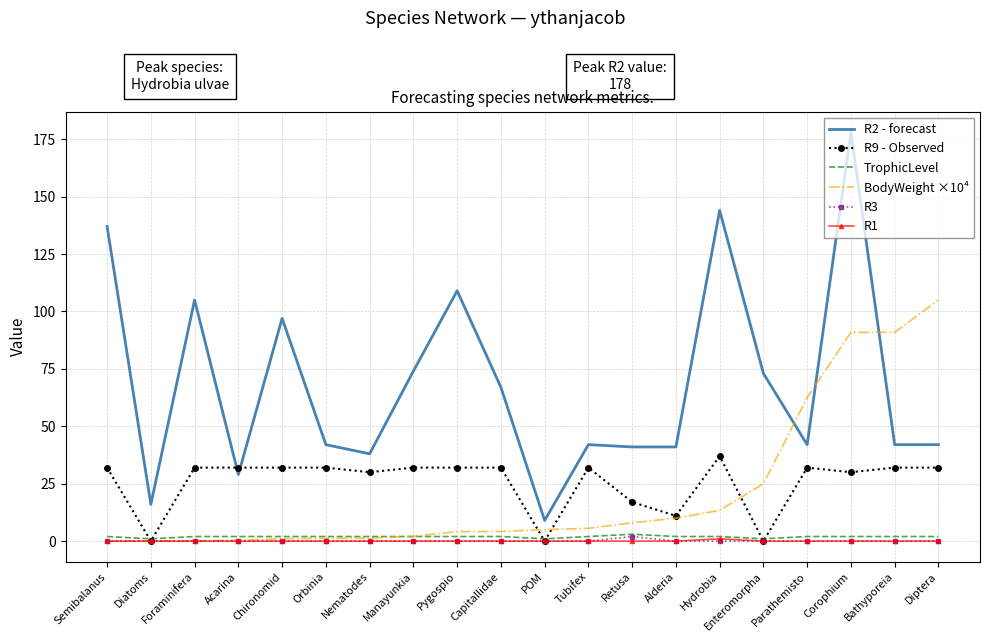

What is the difference between the highest and lowest values at Manayunkia?

74.0